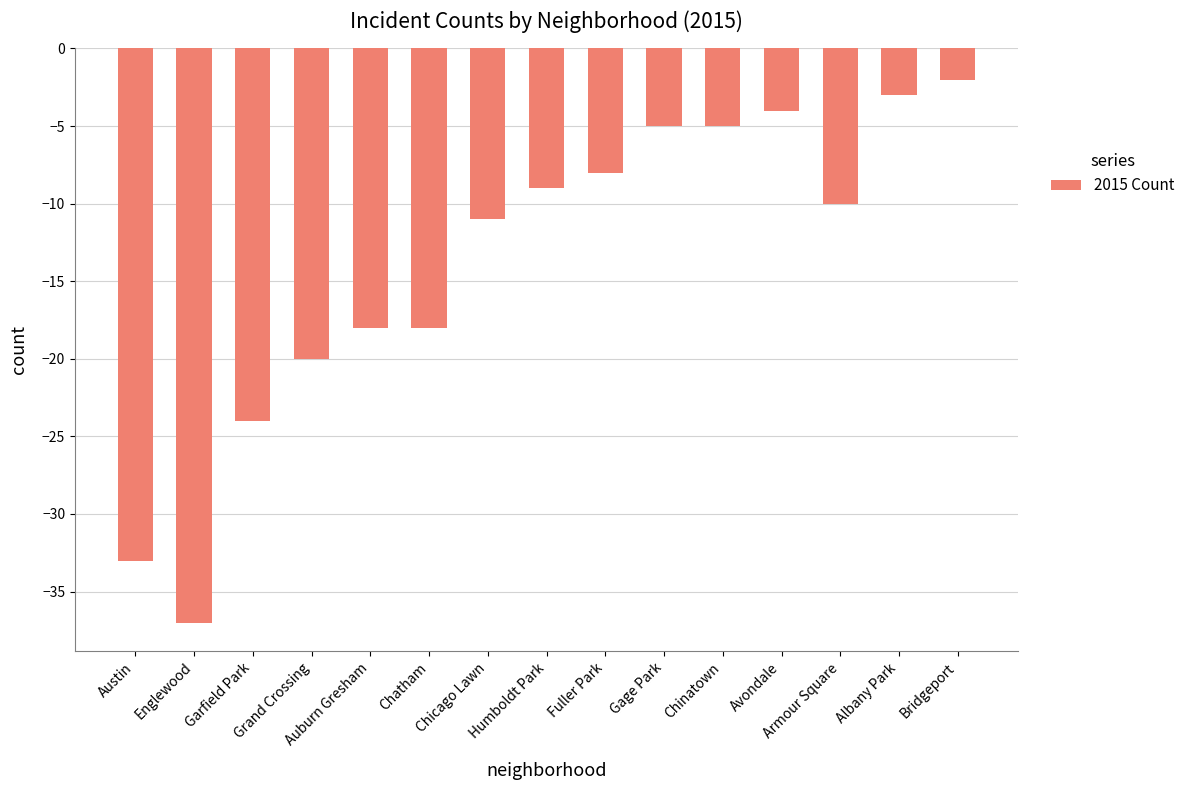

What is the minimum value shown in the chart?

-37